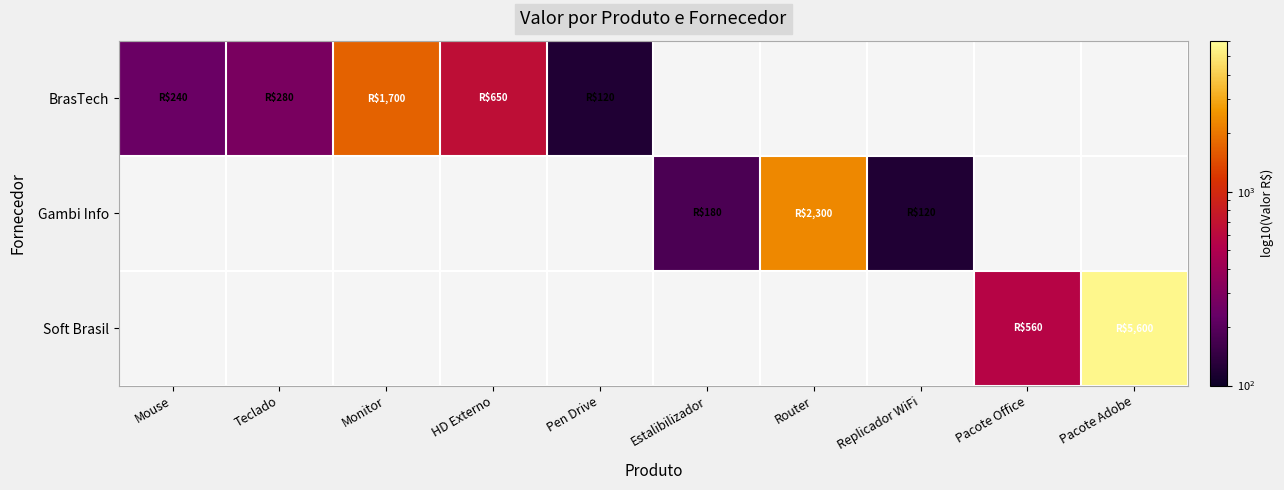

At how many categories does at least one series exceed 2352?

1